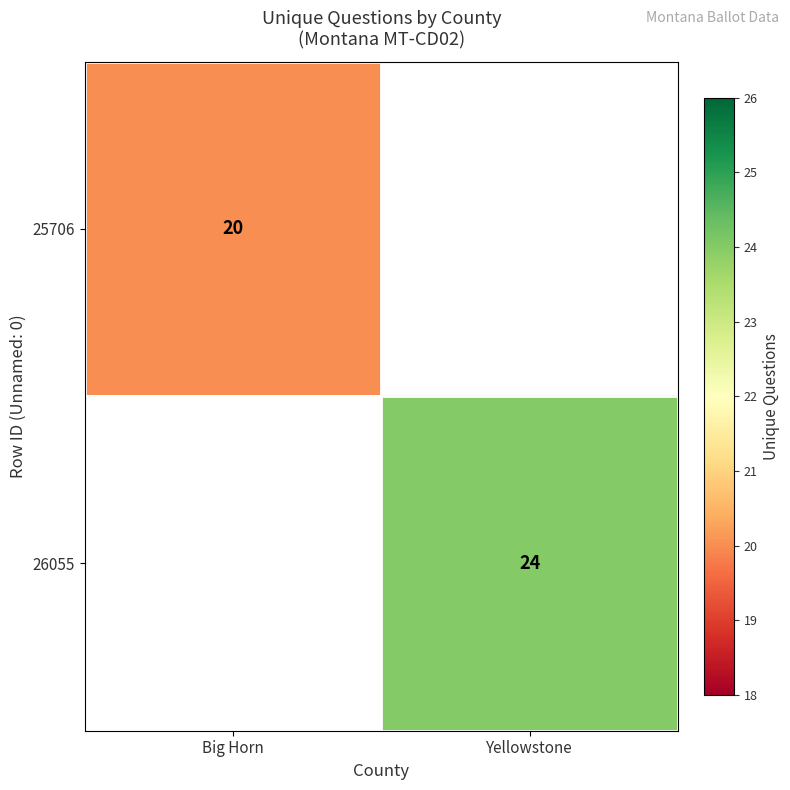

Is it true that 25706 equals 9 at Big Horn?

False